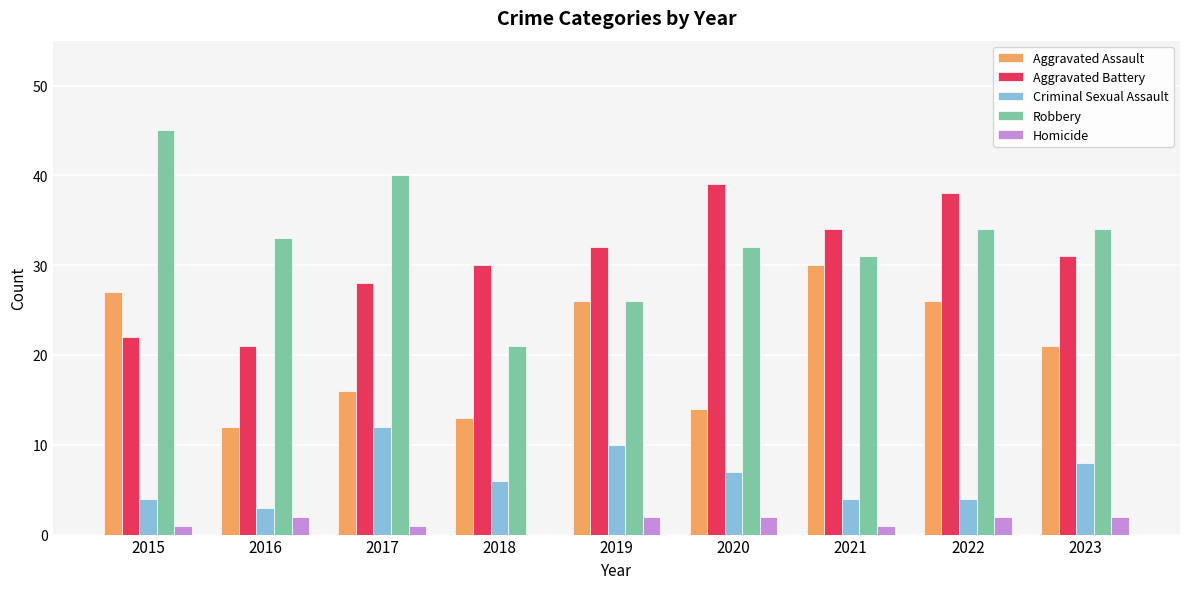

Which series has the largest range (max minus min)?

Robbery